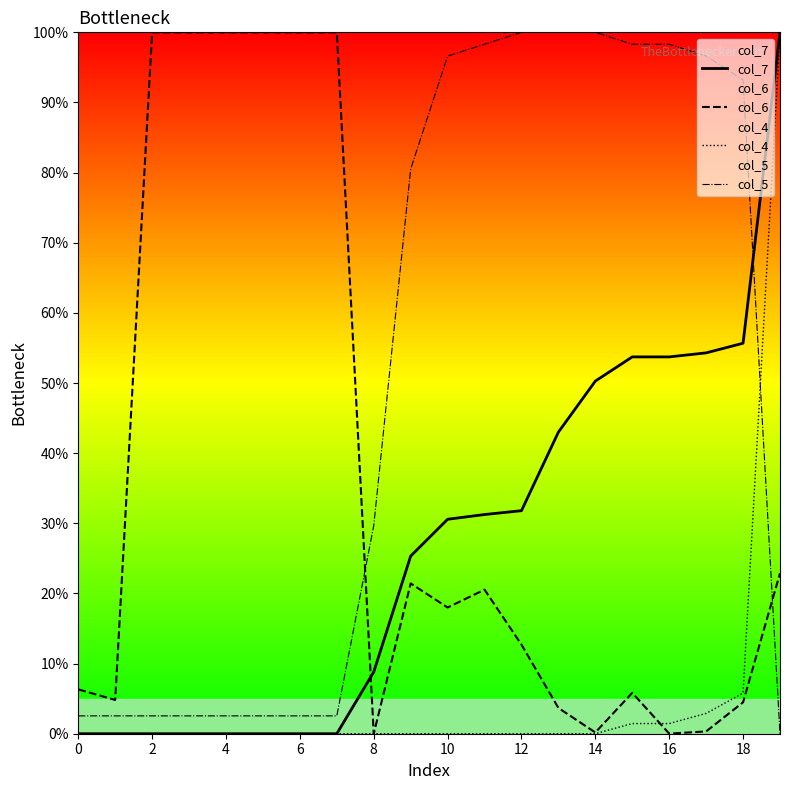

How many values in the col_5 series are below 80?

10